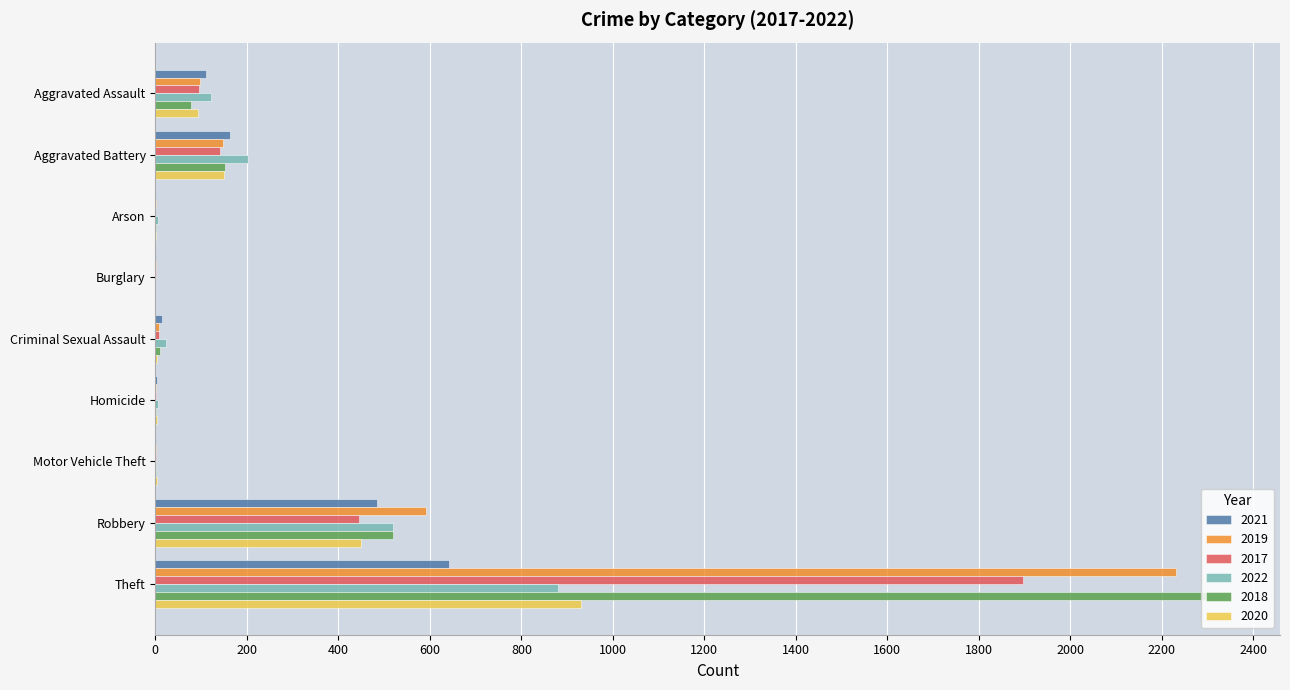

Where is 2017 nearest to the value 948?

Robbery